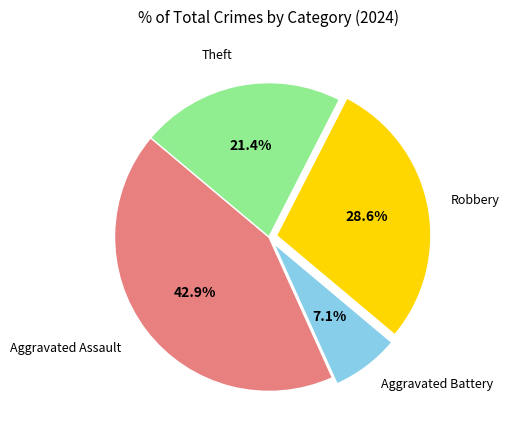

Is there a majority slice in this chart?

No